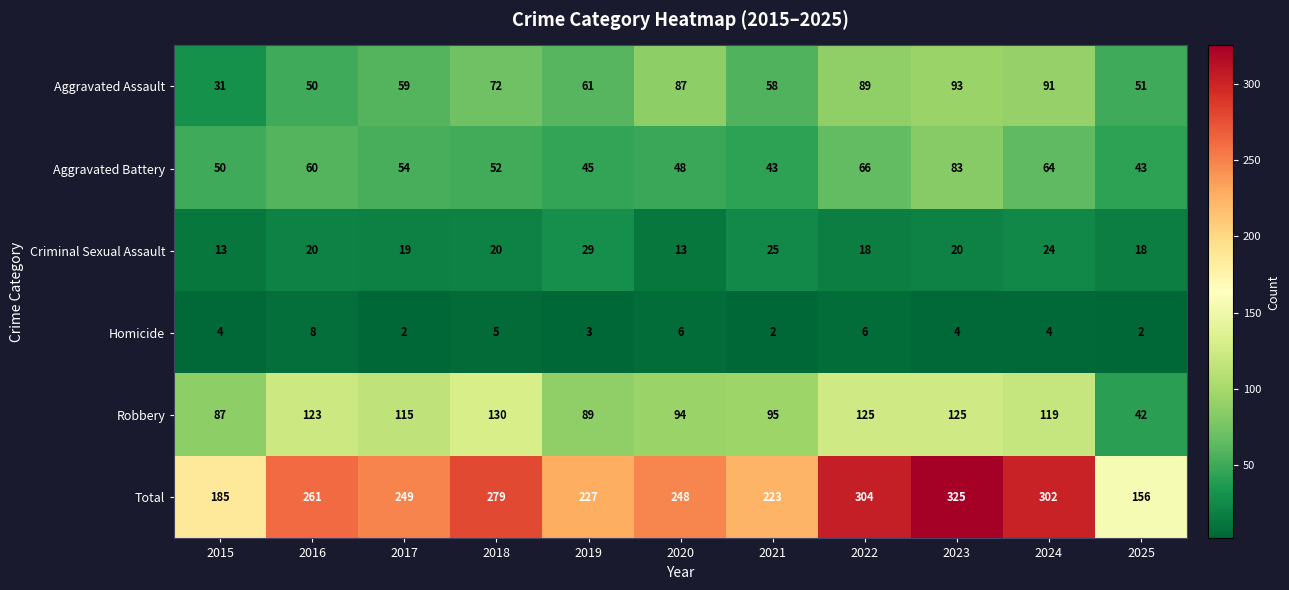

What is the spread (max minus min) of values at 2022?

298